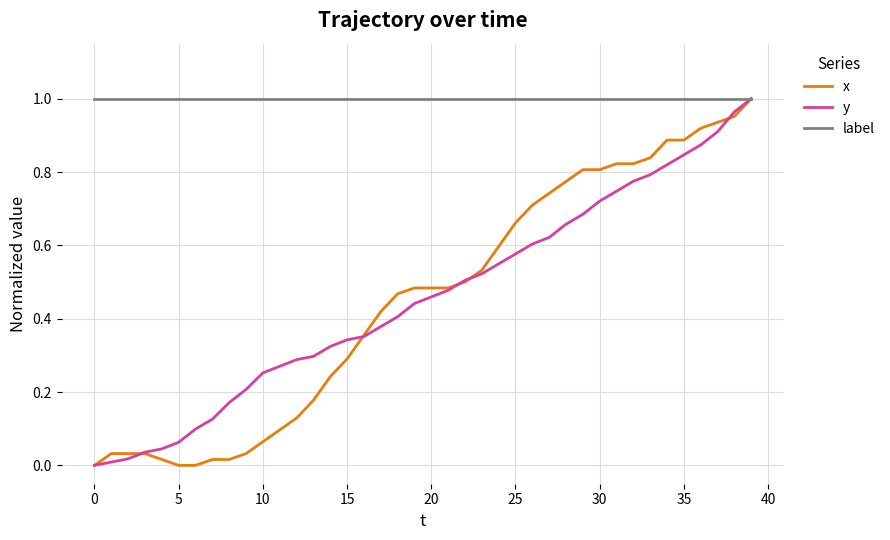

How many lines are shown in the chart?

3